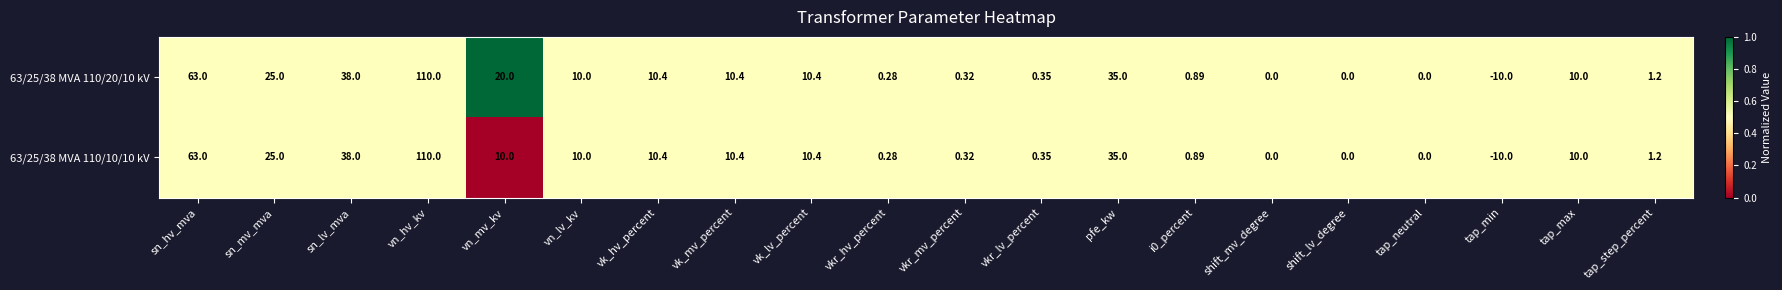

At which label does 63/25/38 MVA 110/10/10 kV first exceed 10?

sn_hv_mva